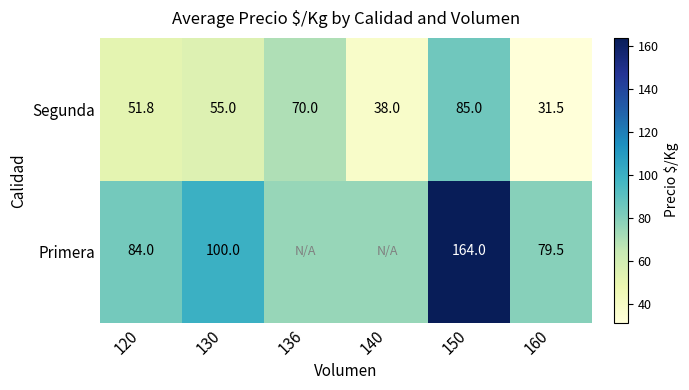

Between 130 and 160, which series saw the biggest shift?

Segunda